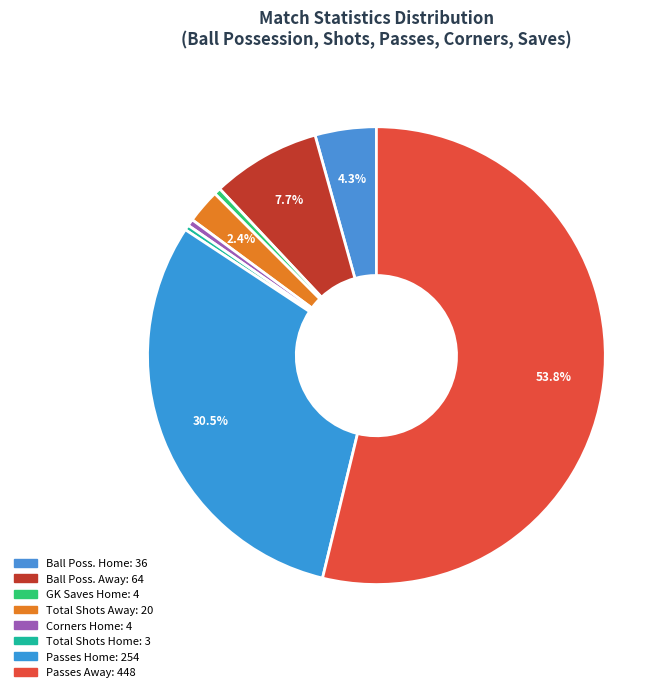

Count the number of slices in the pie.

8